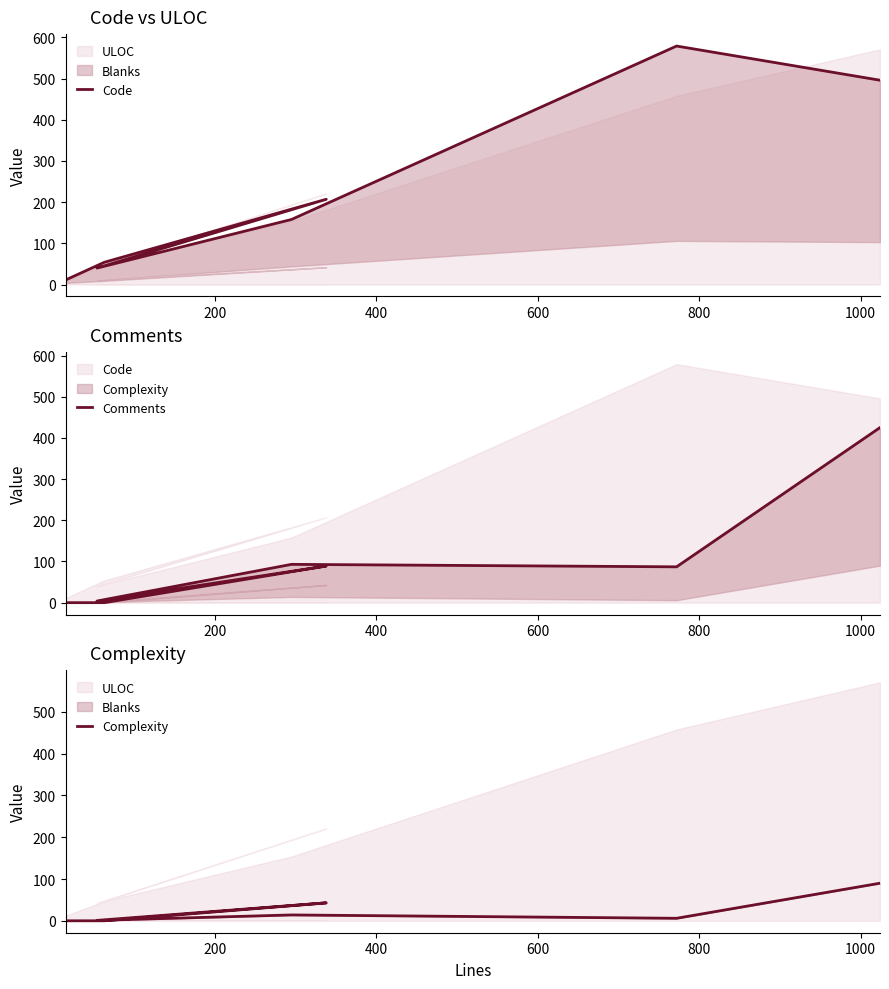

How many data points in Code are above 158?

3